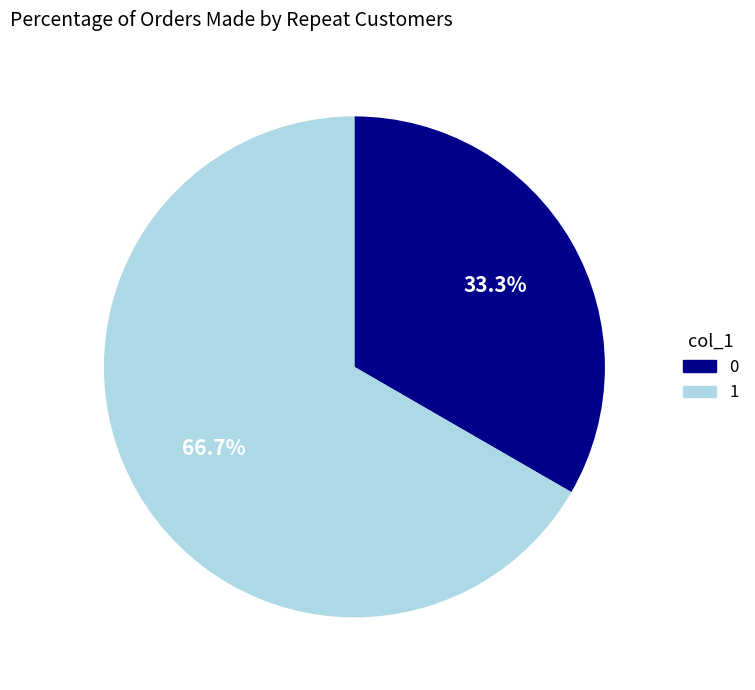

What portion of the pie excludes 1?

33.3%